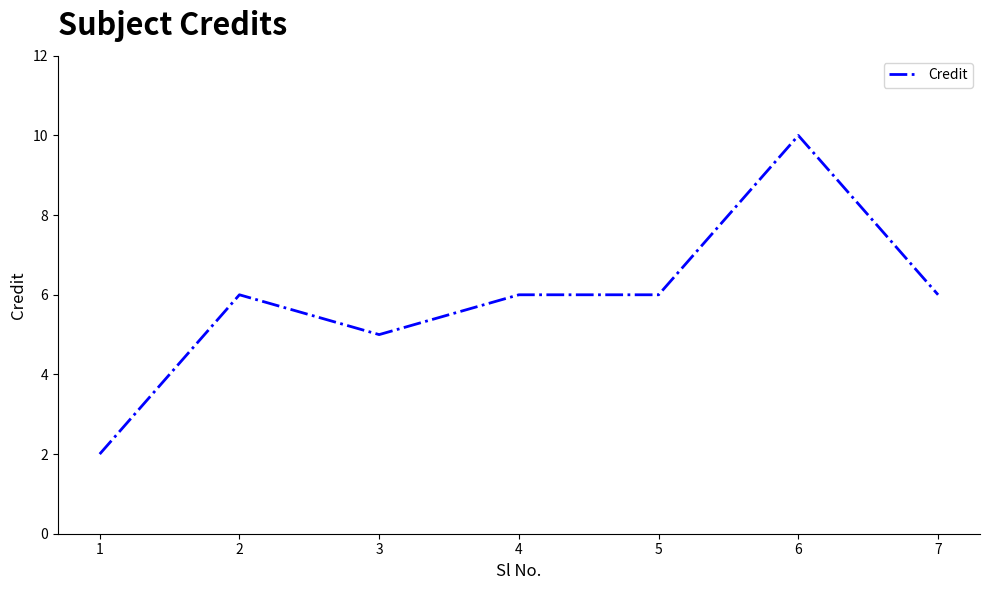

Where is the first local minimum?

3